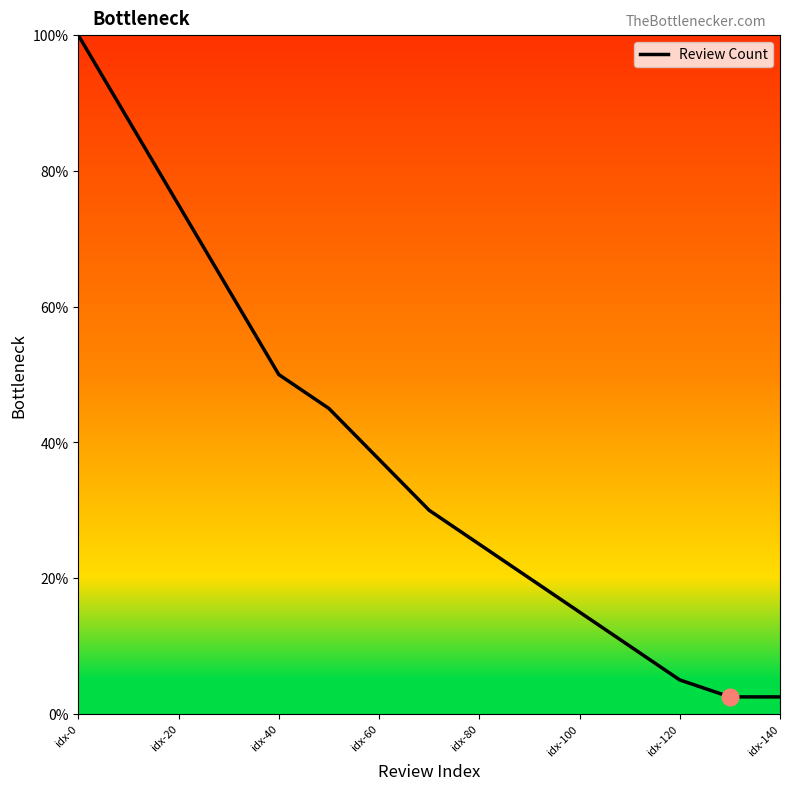

What is the greatest value displayed?

100.0